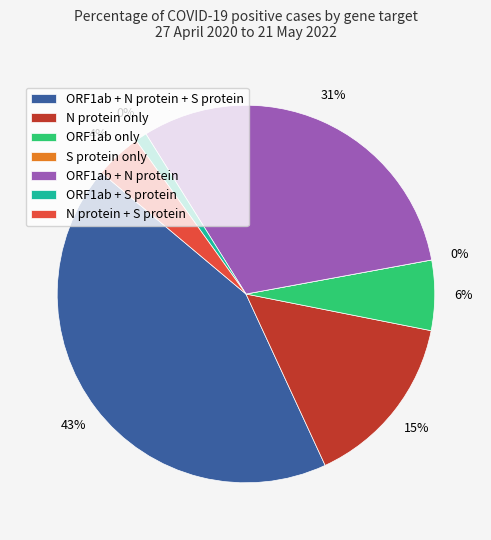

Is ORF1ab only the majority of the pie?

No